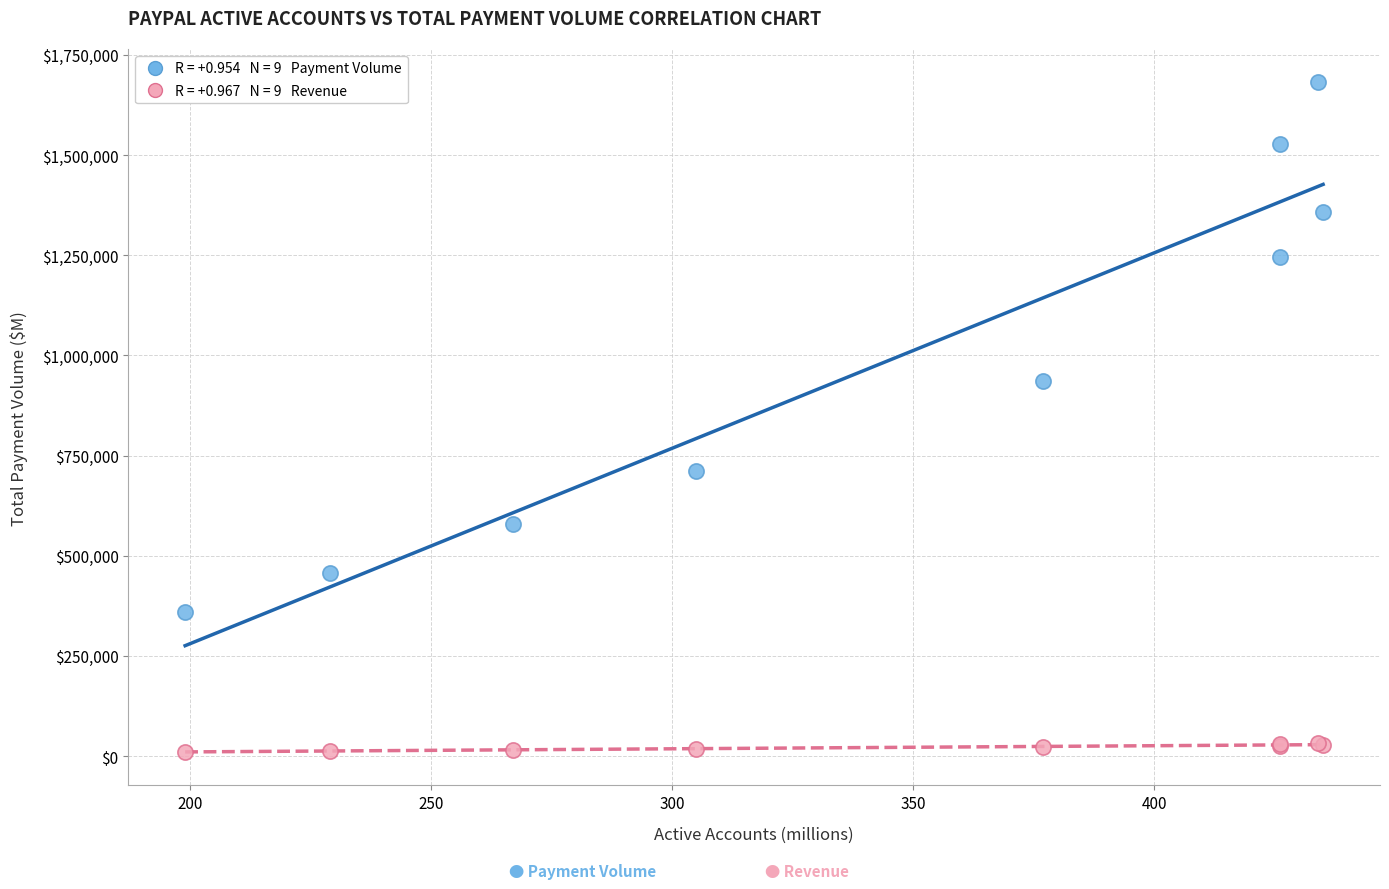

Across all series, what Y value is closest to 845996?

936062